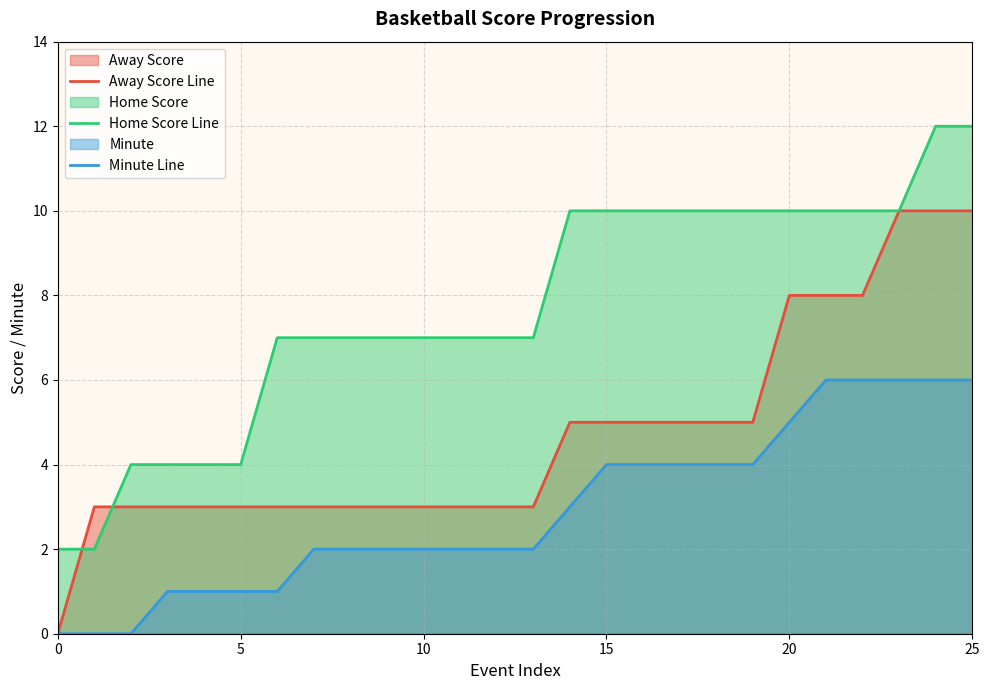

Which series has the largest total across all categories?

Home Score Line